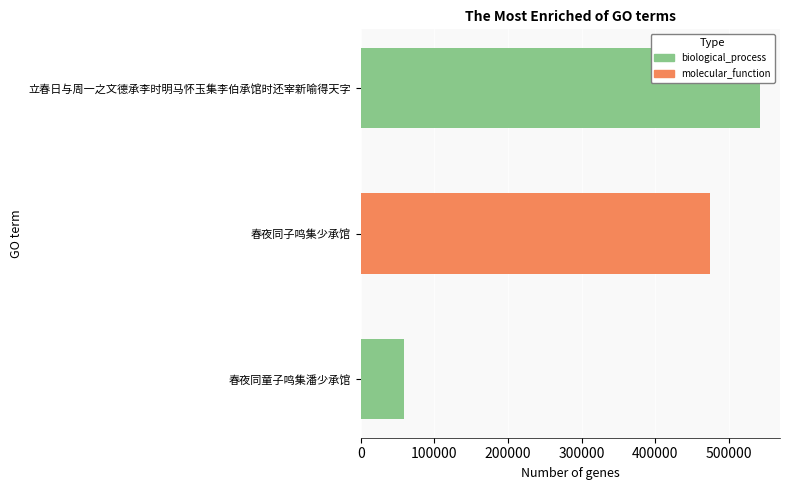

Which has a higher value, 春夜同童子鸣集潘少承馆 or 立春日与周一之文德承李时明马怀玉集李伯承馆时还宰新喻得天字?

立春日与周一之文德承李时明马怀玉集李伯承馆时还宰新喻得天字